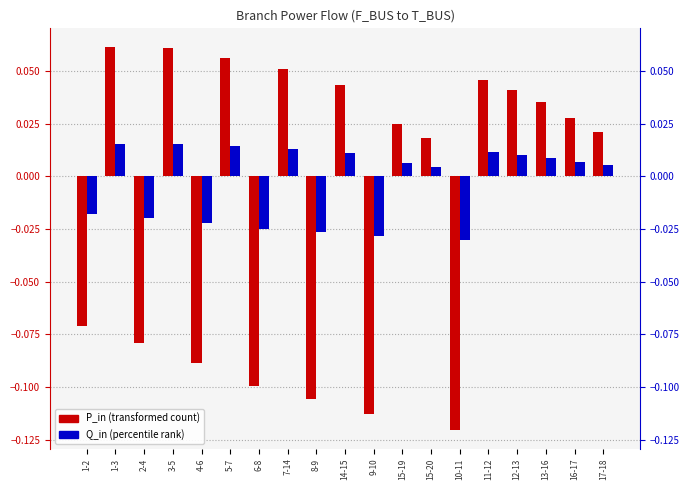

At 17-18, list the series in order from smallest to largest.

Q_in, P_in